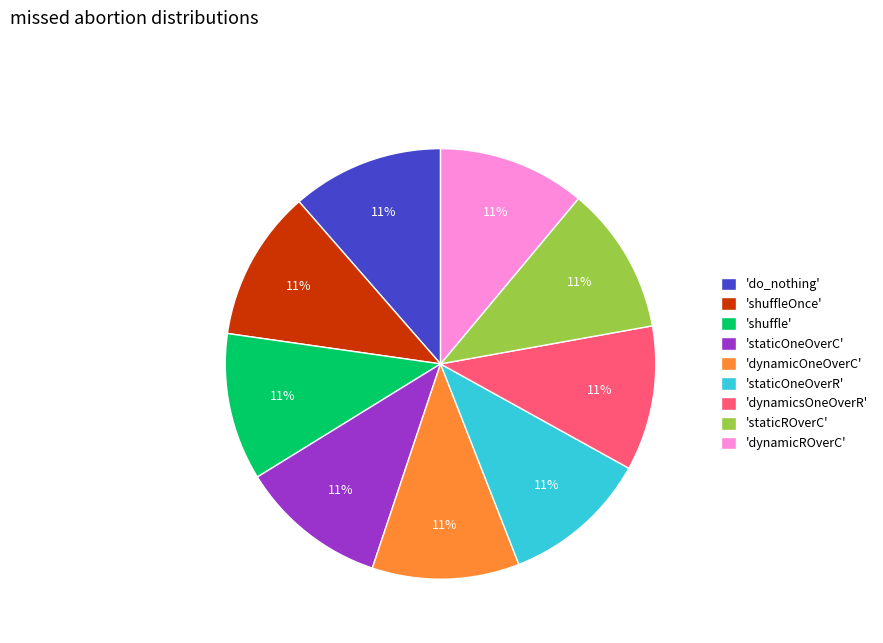

Combined, do 'shuffleOnce' and 'do_nothing' account for over 50%?

No